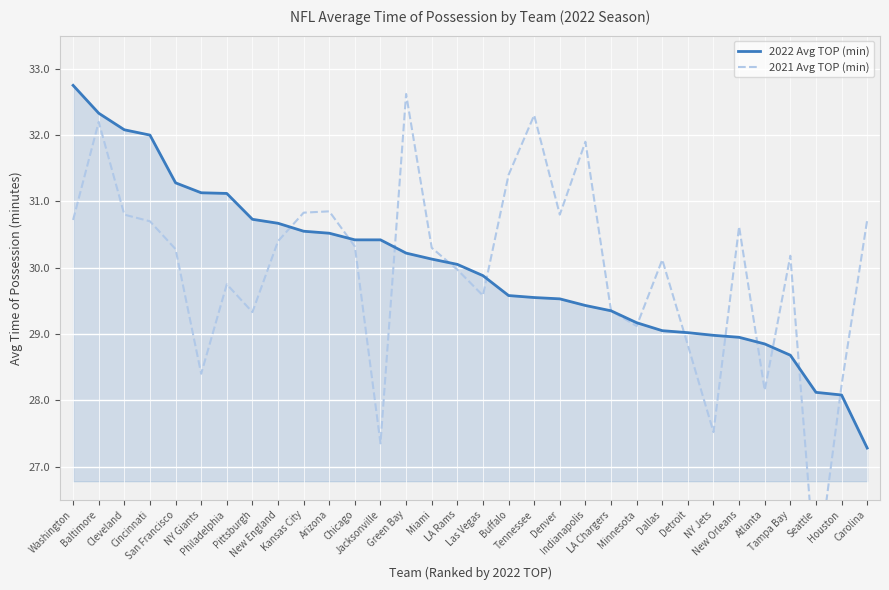

What is the label of the 11th point from the left?

Arizona